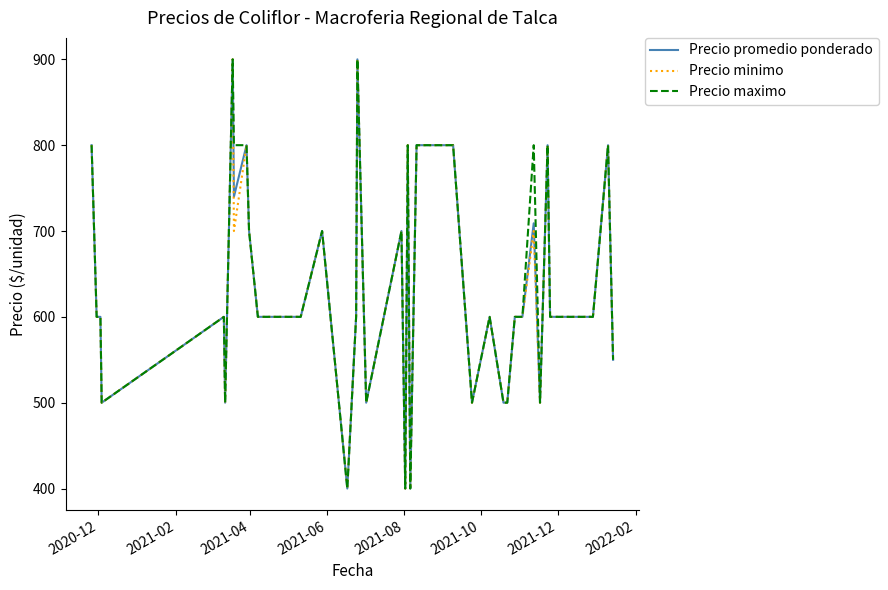

What is the minimum value shown in the chart?

400